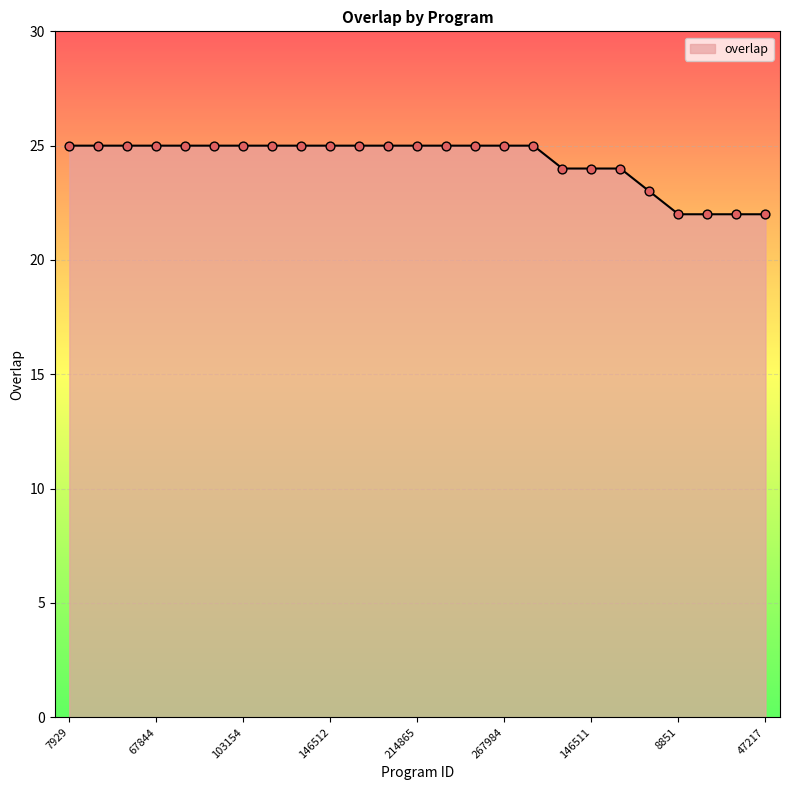

What is the smallest value displayed?

22